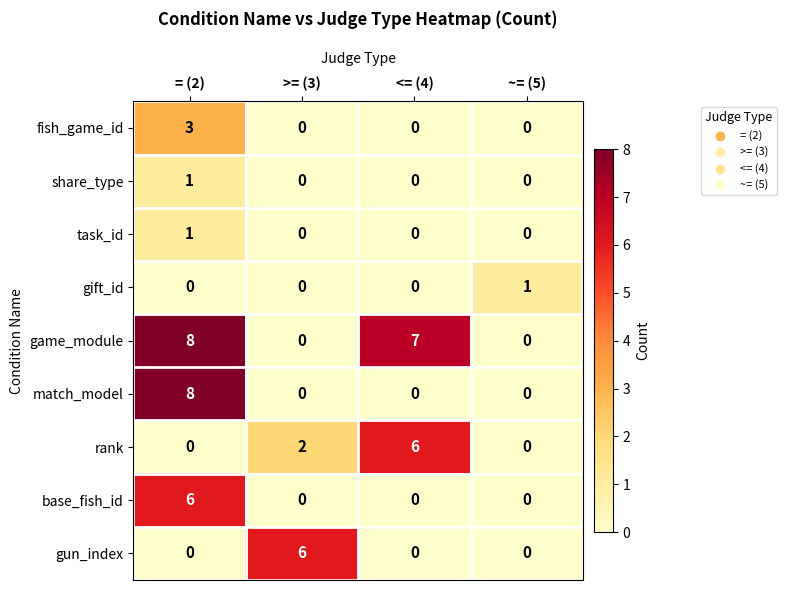

Which series changed the most between = (2) and <= (4)?

match_model